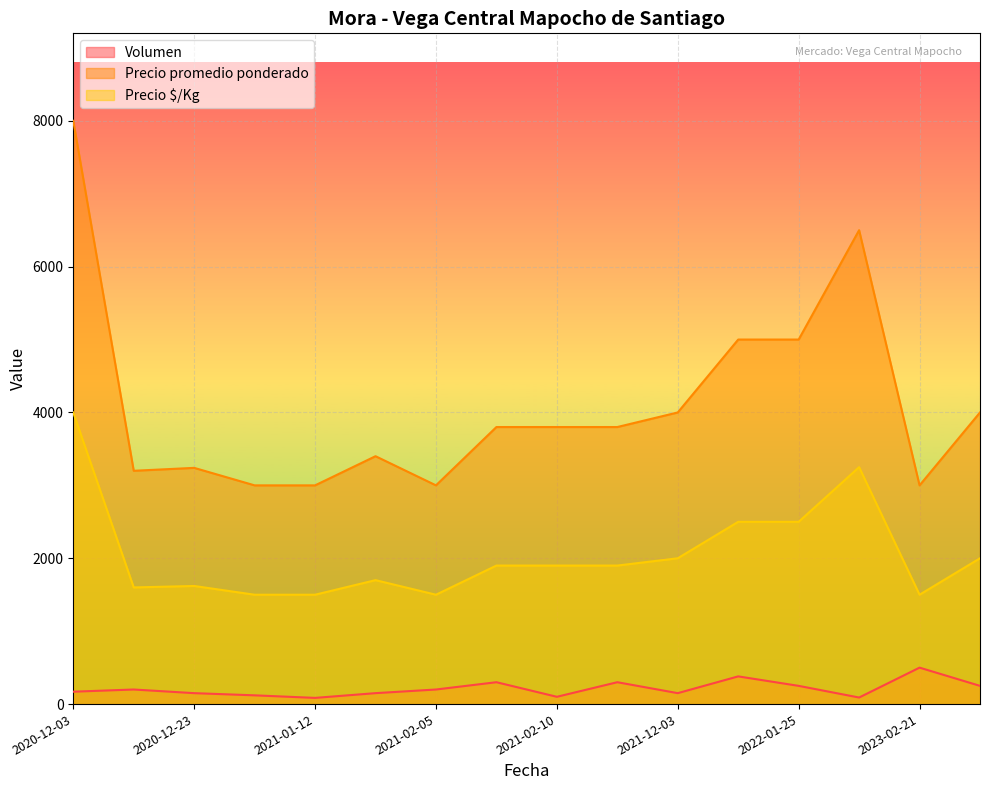

Rank the series by their maximum value, from highest to lowest.

Precio promedio ponderado, Precio $/Kg, Volumen